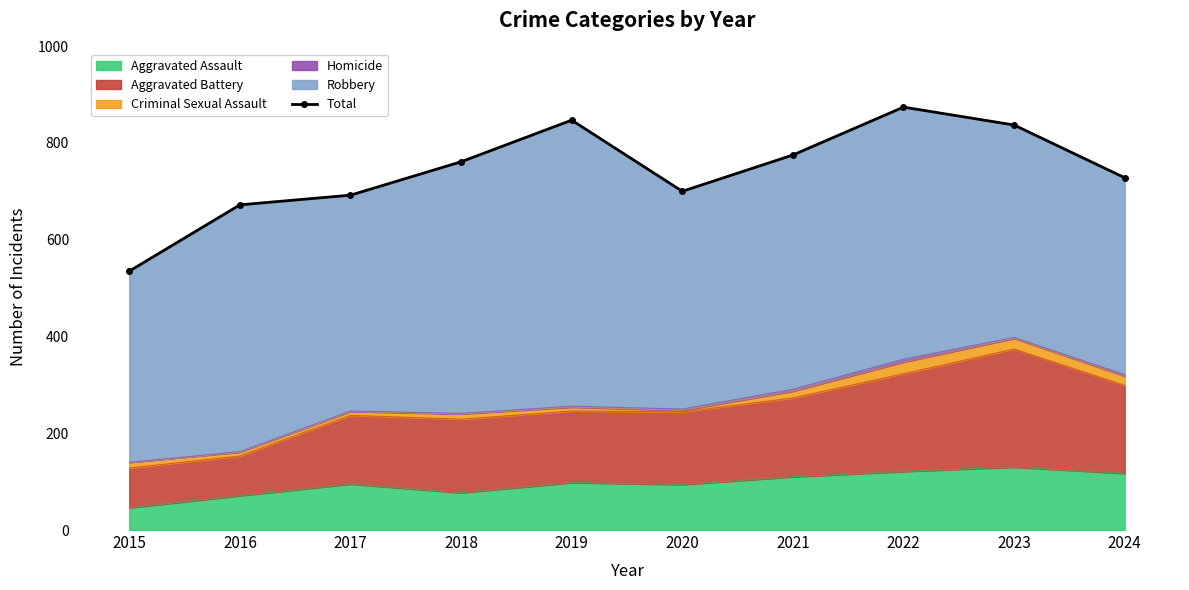

Rank the categories by value from highest to lowest.

2022, 2019, 2023, 2021, 2018, 2024, 2020, 2017, 2016, 2015